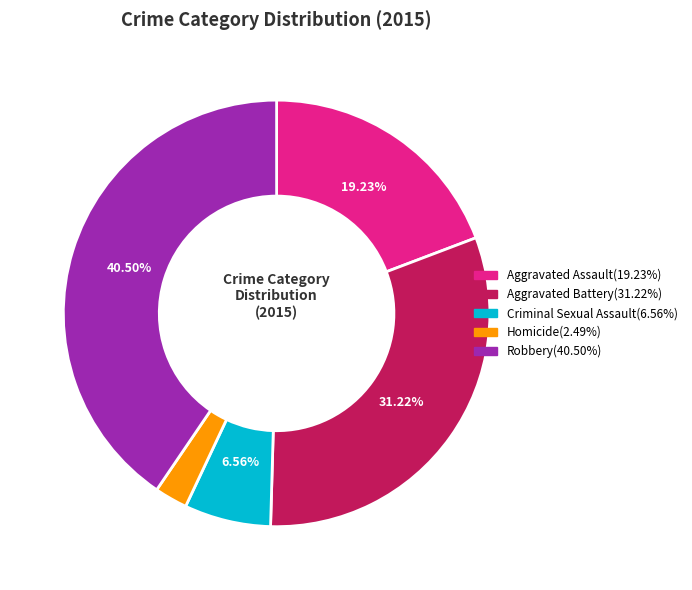

Is Homicide the majority of the pie?

No